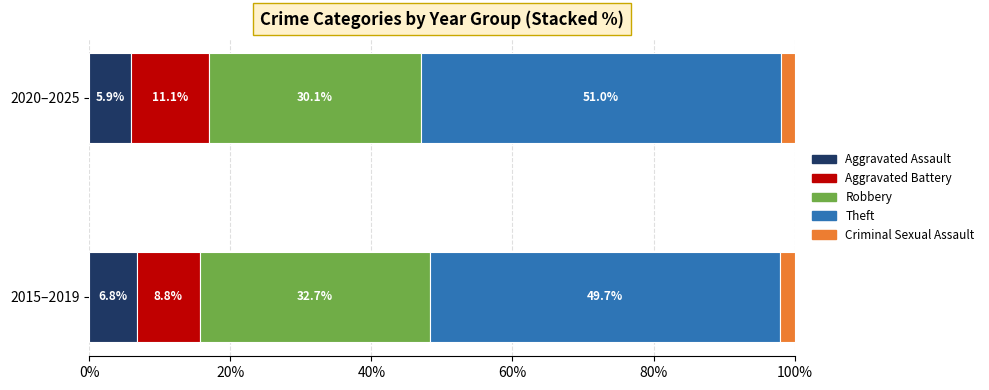

What is the difference between the maximum and minimum values in the Aggravated Assault series?

0.9